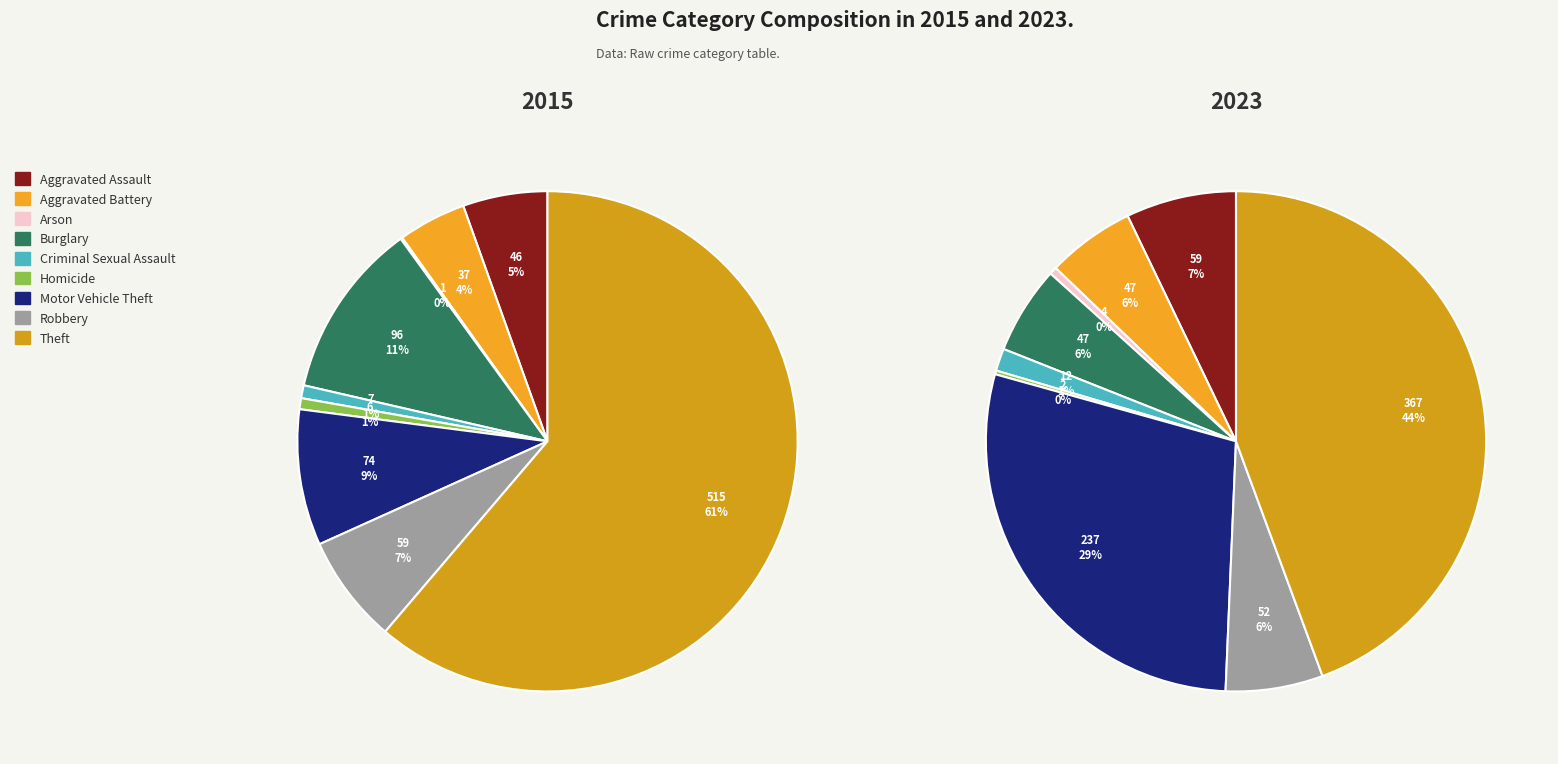

The Homicide slice represents 0% of the pie. True or false?

True